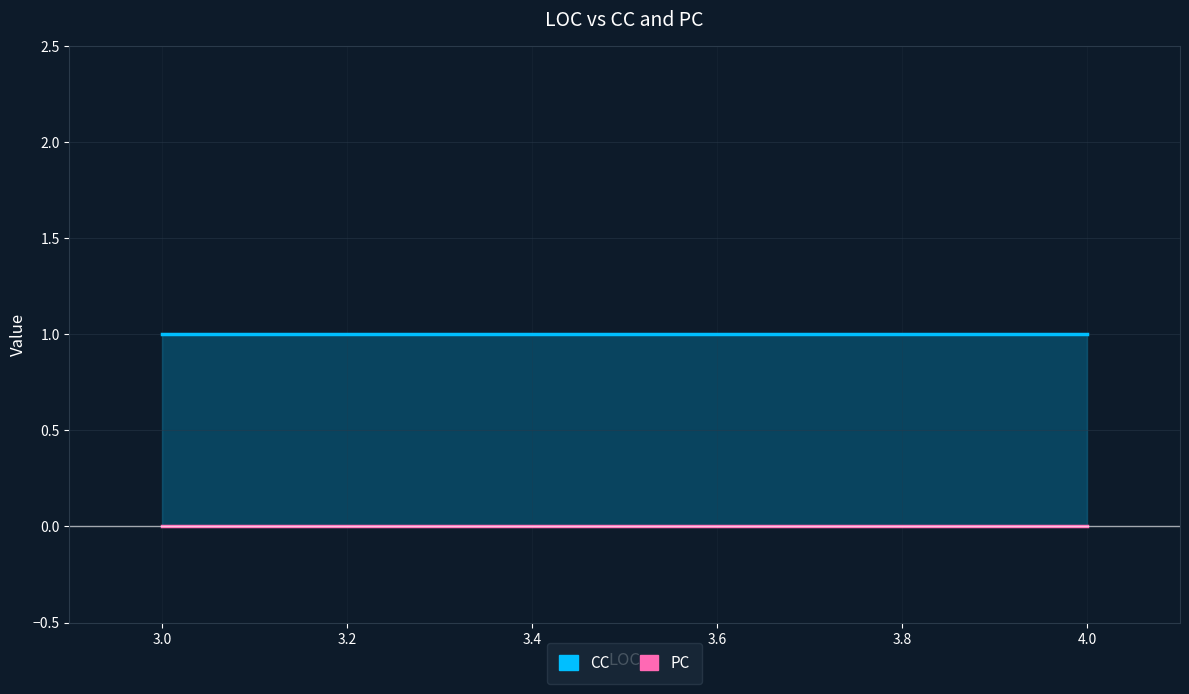

List the labels in order of CC value, smallest first.

3, 3, 3, 3, 4